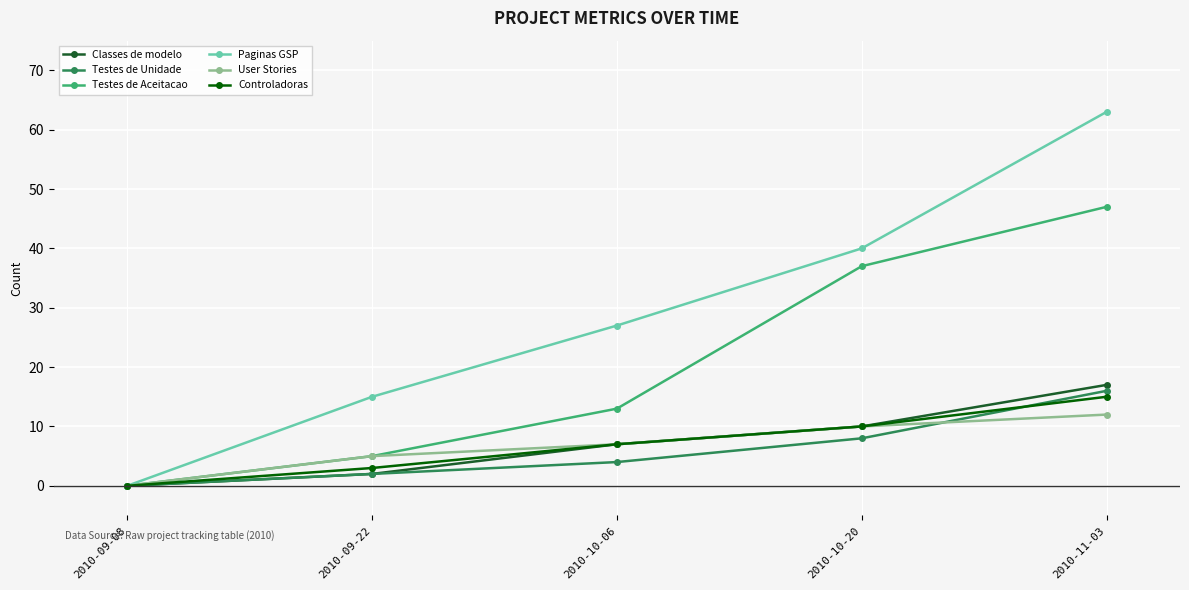

Which series ends up on top after the final intersection of Controladoras and Testes de Unidade?

Testes de Unidade